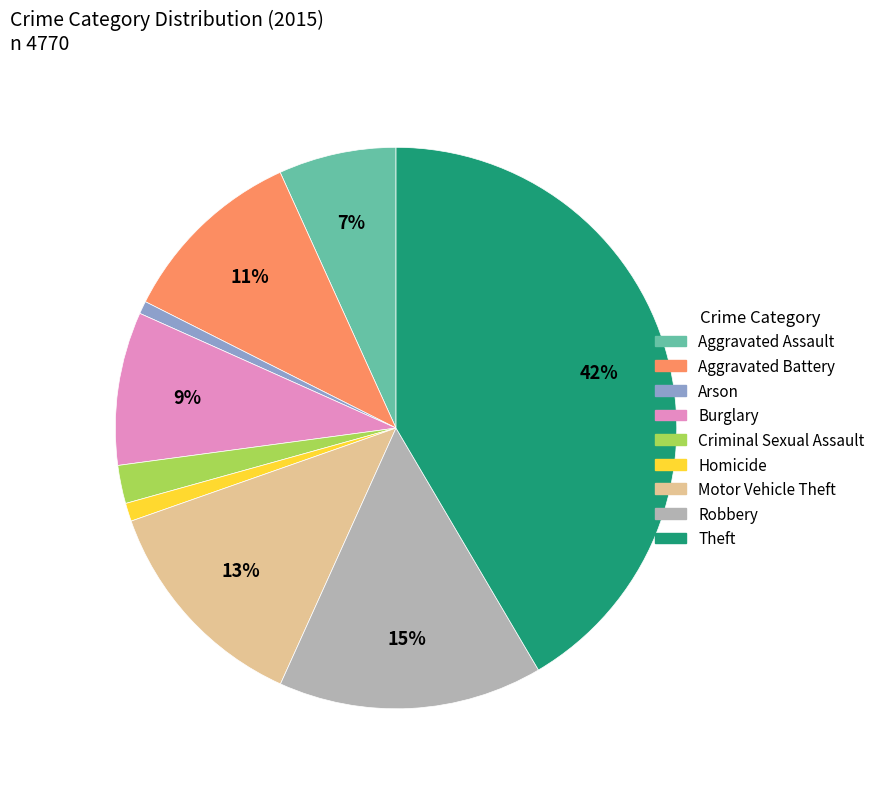

To the nearest percent, what portion does Aggravated Battery represent?

11%